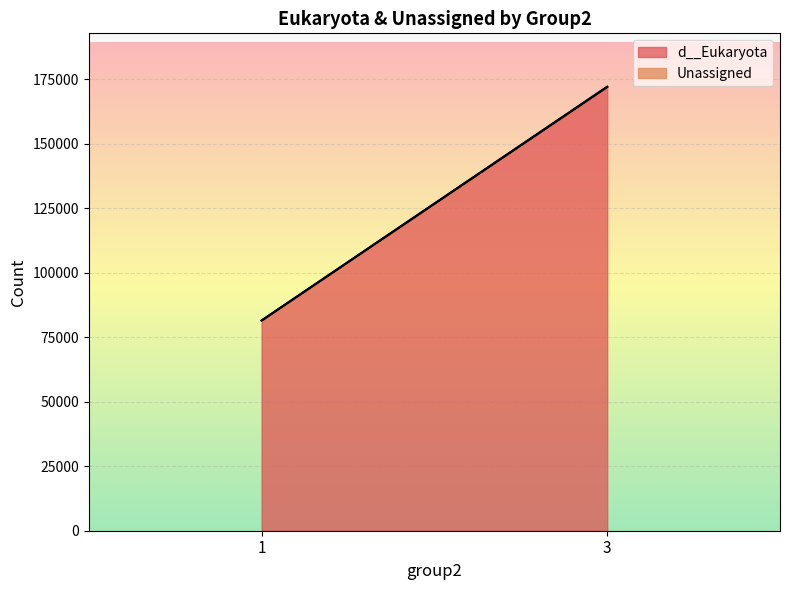

What is the difference between the highest and lowest values at 3.0?

80641